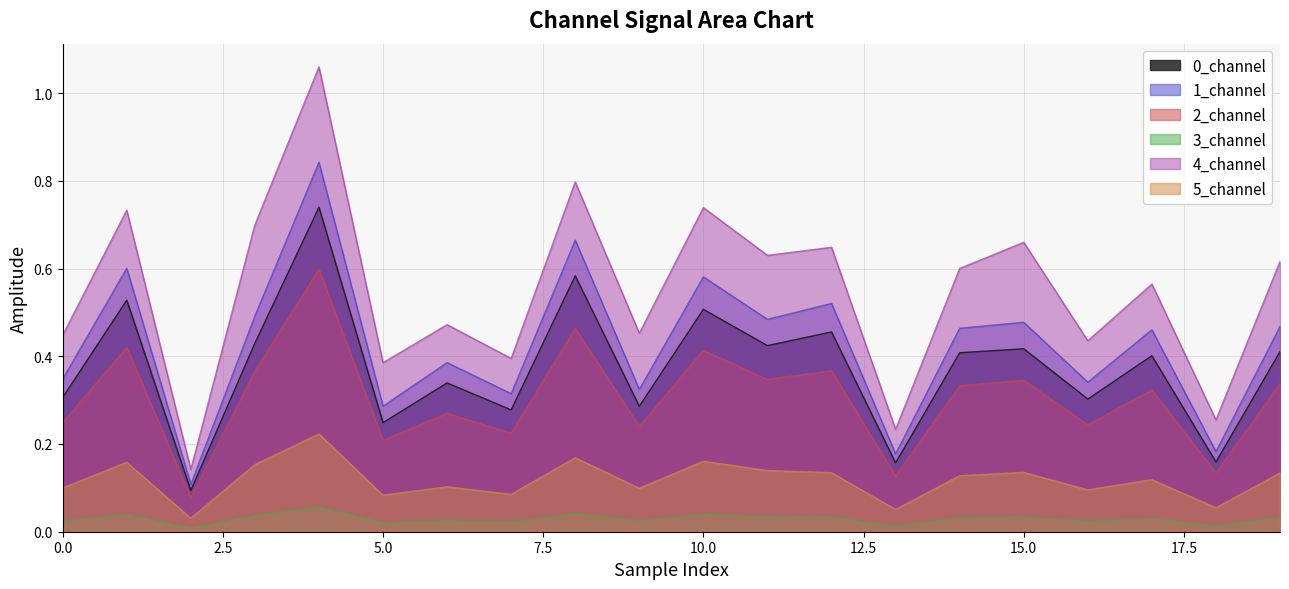

True or false: 5_channel and 2_channel cross at least once.

False